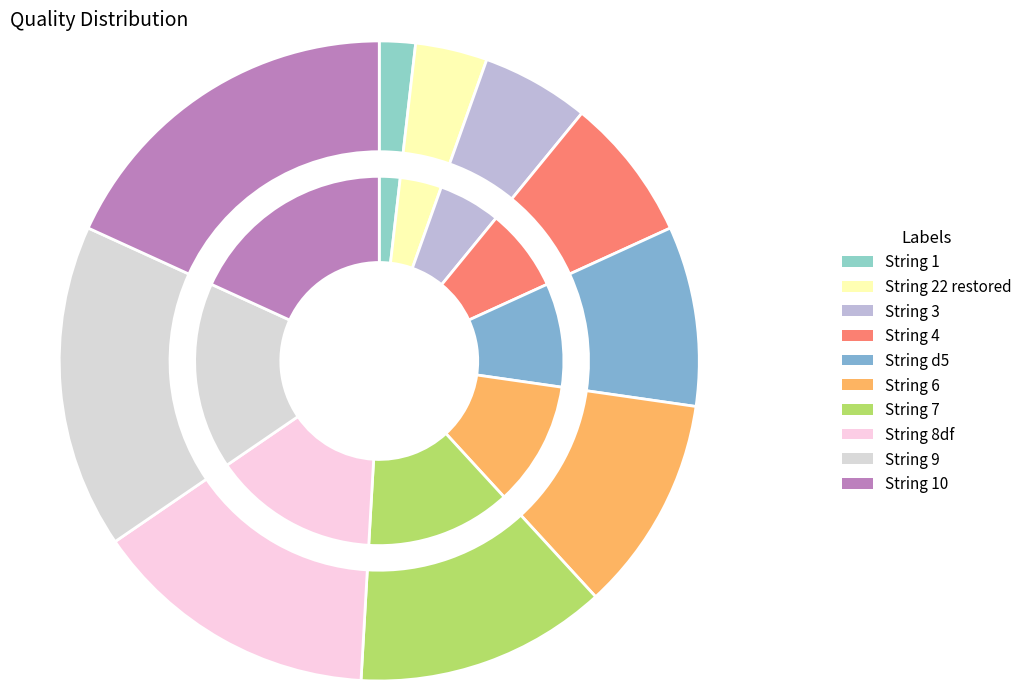

Does any single category account for the majority?

No